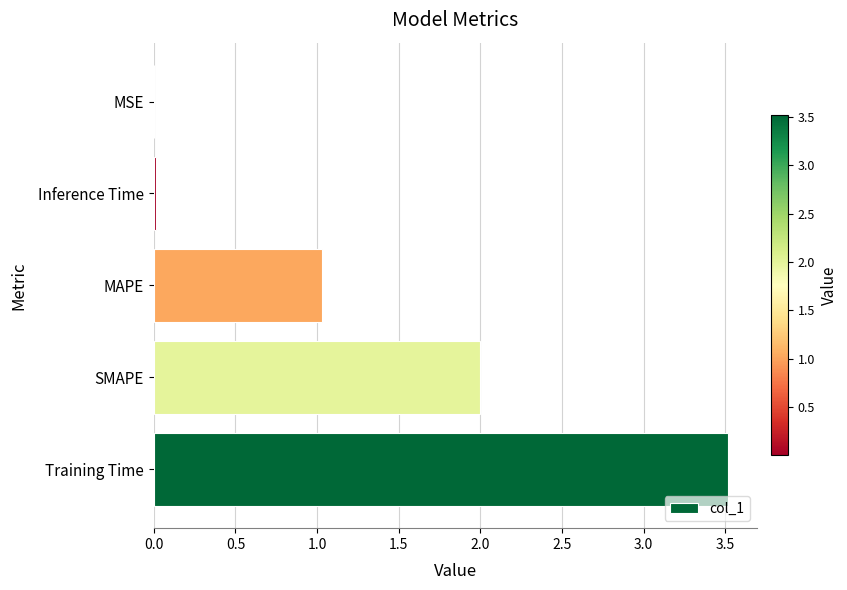

True or false: the data shows 1.2 at Training Time.

False